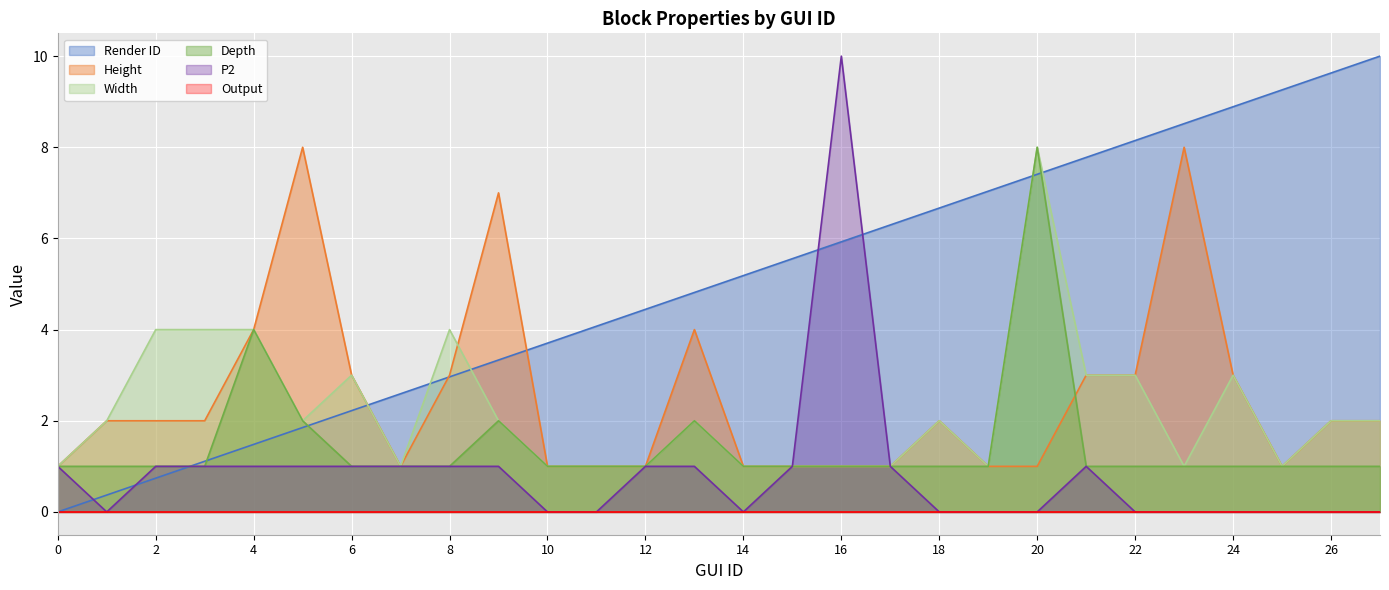

What is the total value across all series at 10?

6.7